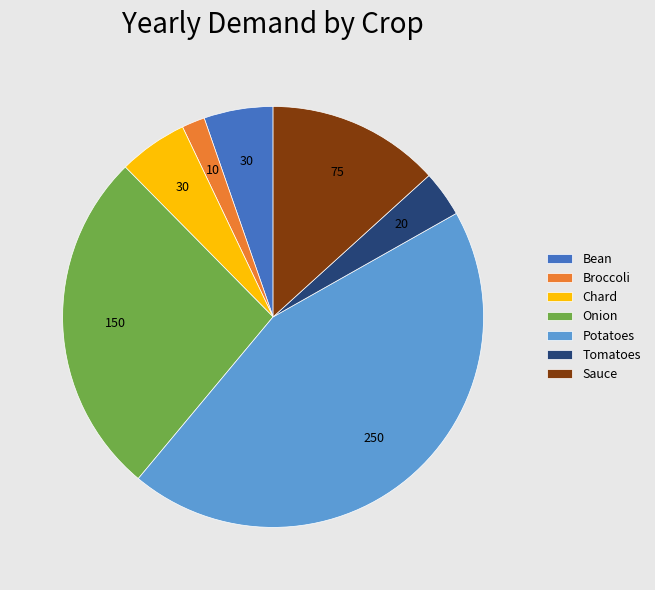

How many slices are in this pie chart?

7